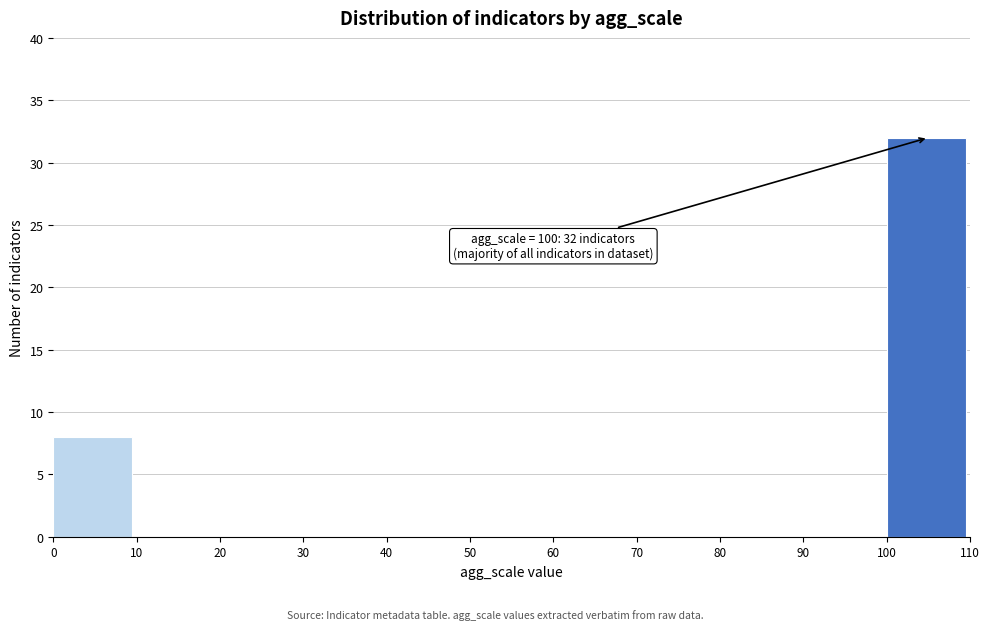

Over which range of the x-axis is the bar tallest?

100 to 110